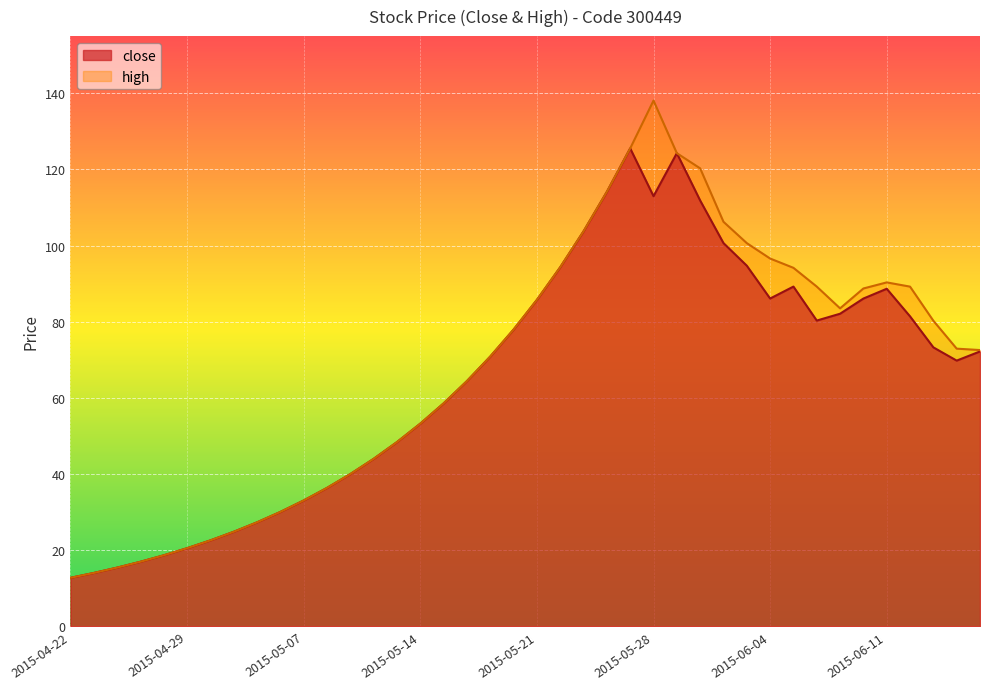

At which category does the chart reach its minimum across all series?

2015-04-22